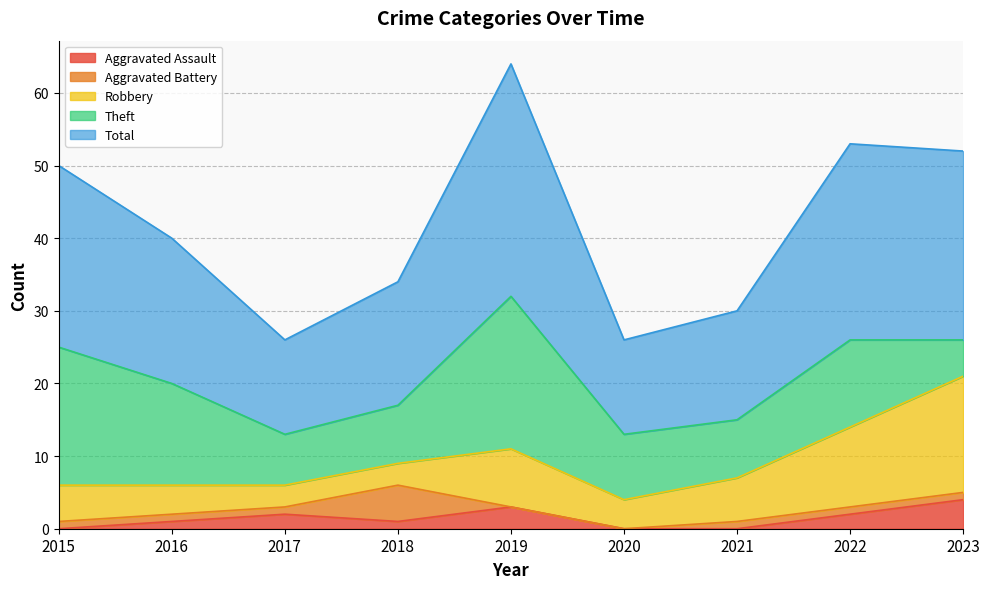

True or false: Aggravated Assault and Theft cross at least once.

False